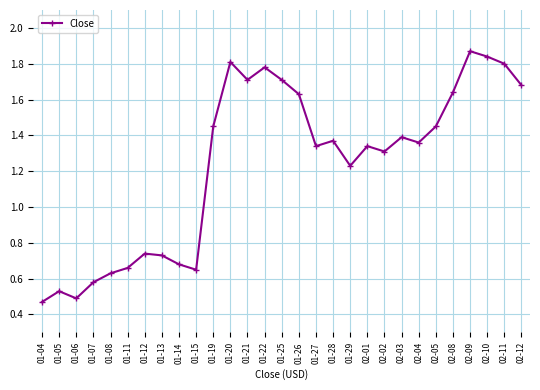

Which category has the lowest value across all series?

01-04